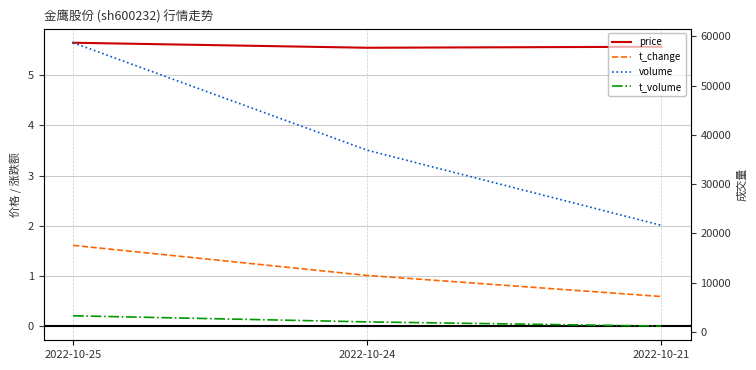

What is the total value across all series at 2022-10-21?

22858.2